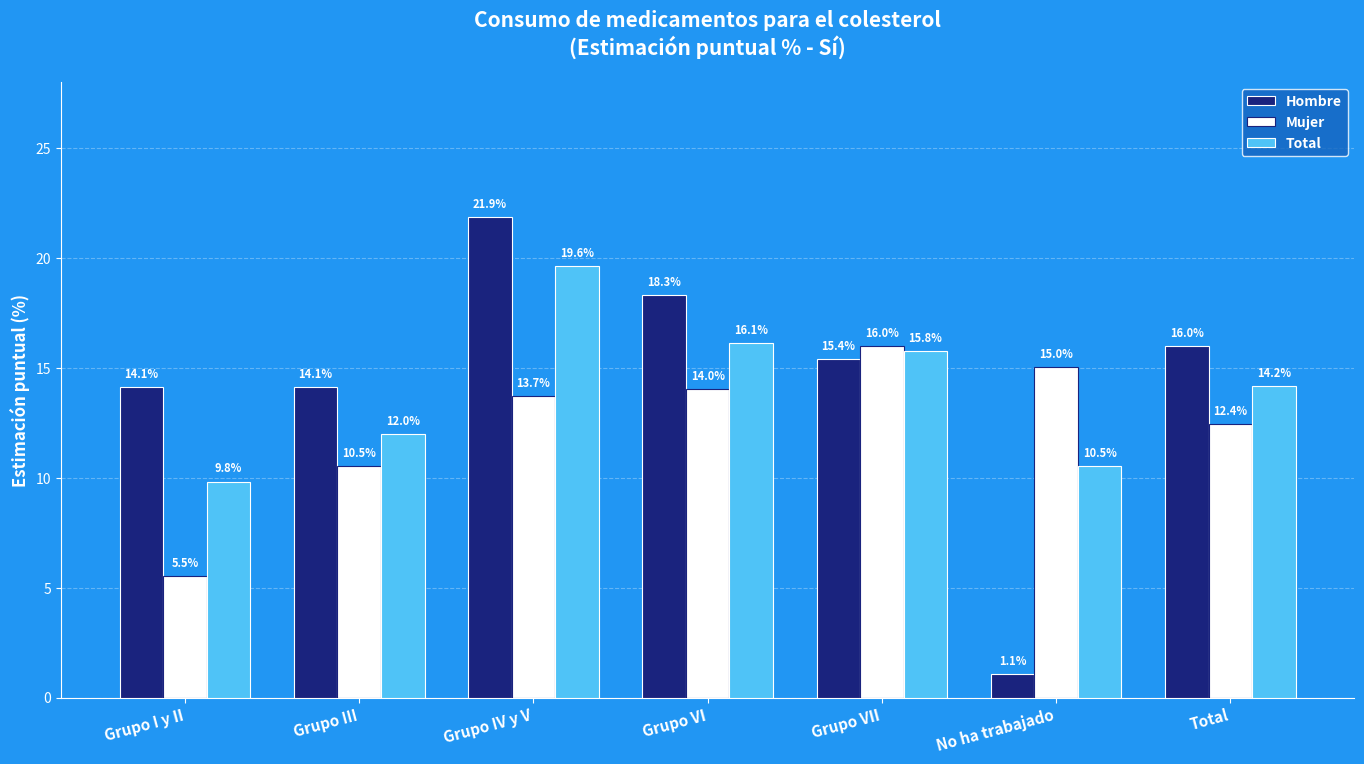

Which series has the largest total across all categories?

Hombre